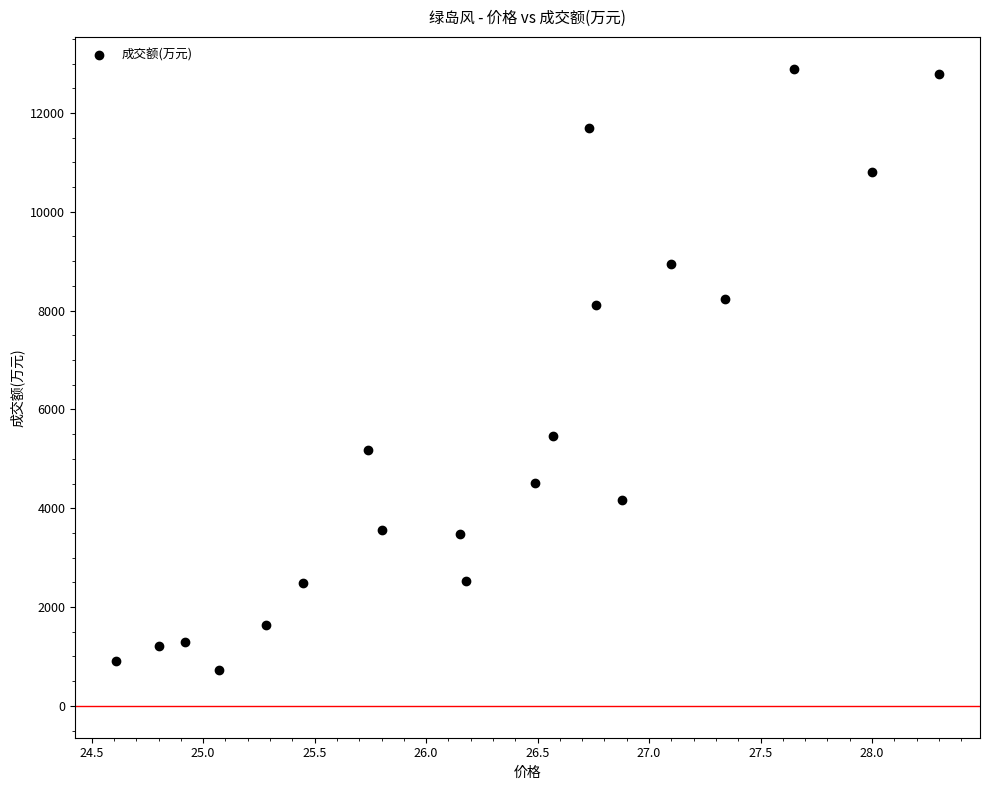

What is the range of Y values (max minus min)?

12159